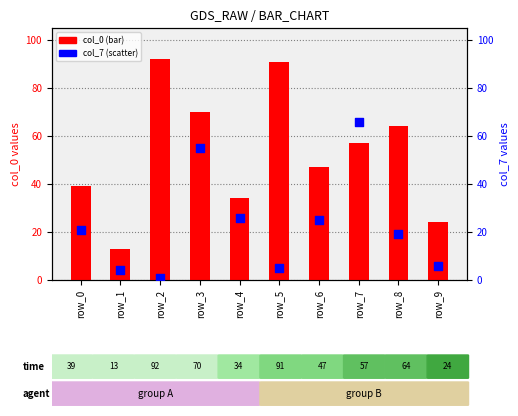

Which series reaches the maximum Y coordinate?

col_0 (bar)